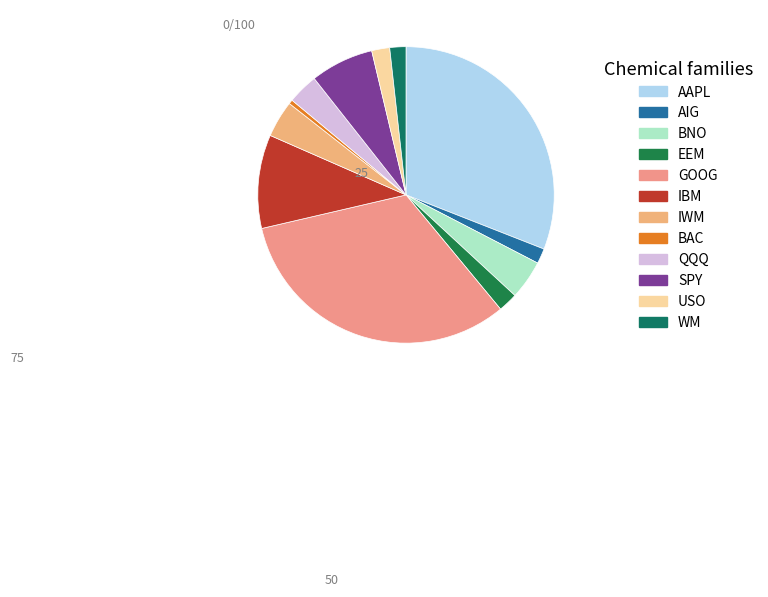

Which slice is the smallest?

BAC